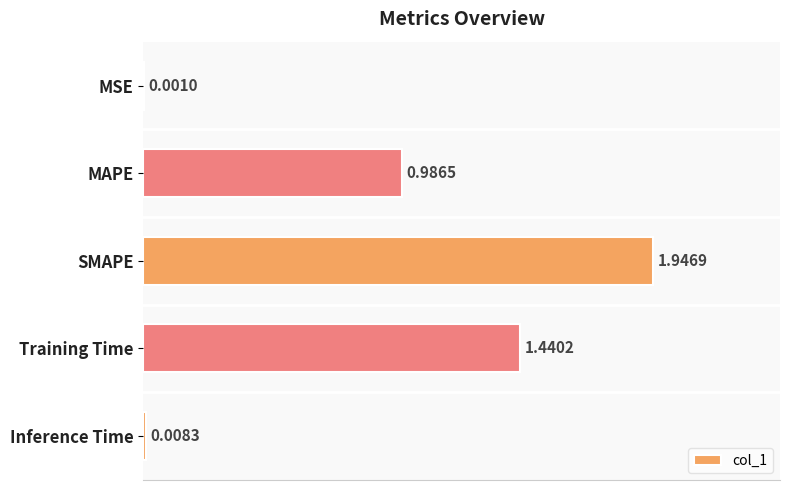

What is the change in value from MSE to Training Time?

+1.4